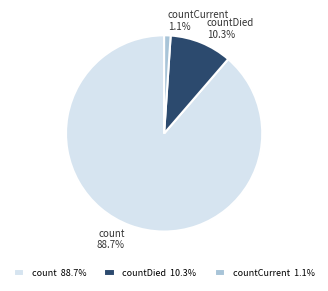

Which has a higher value, count or countCurrent?

count